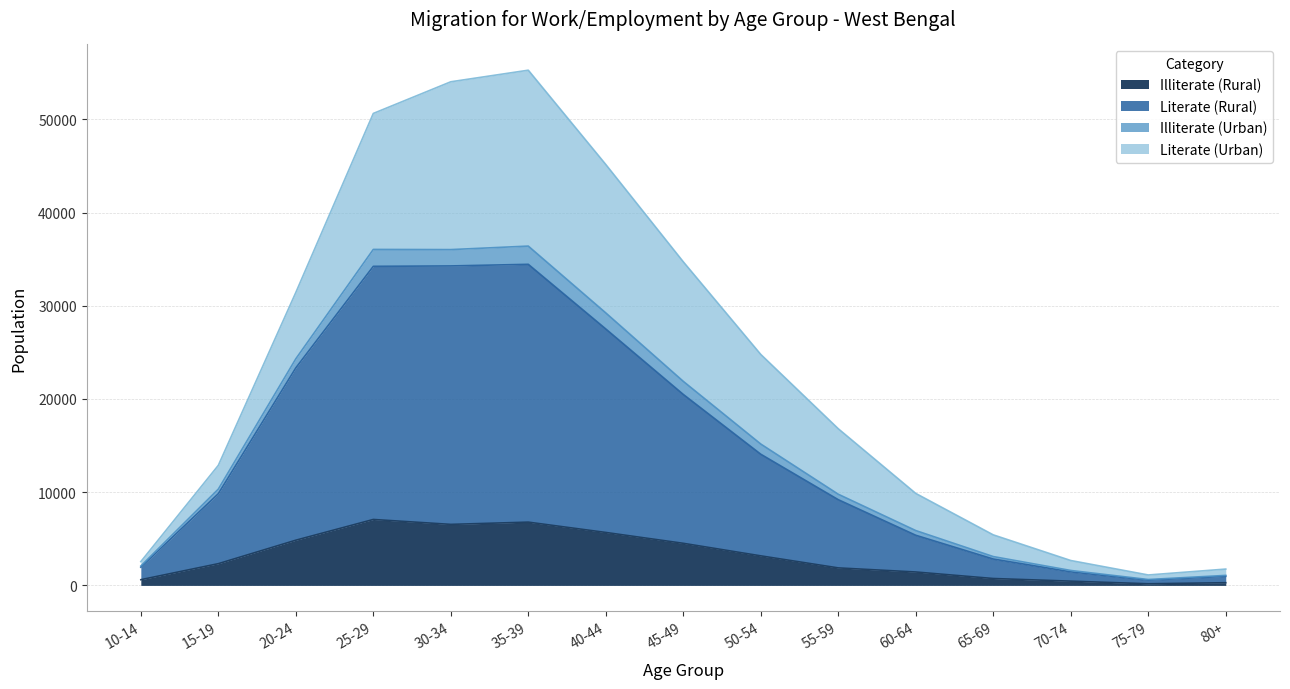

At which category does the chart reach its peak across all series?

35-39